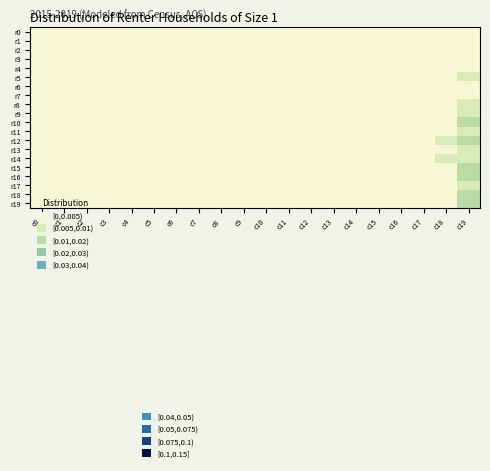

Which label corresponds to the smallest value in the chart?

c0